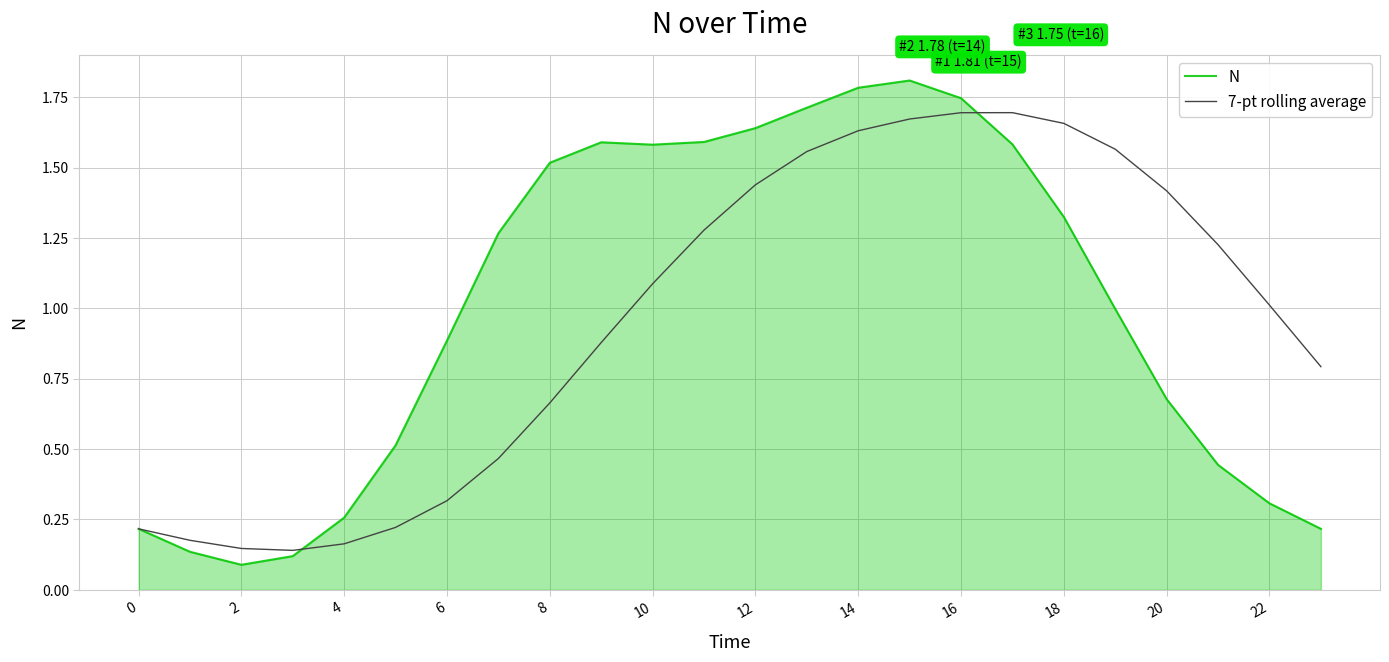

How many values in the 7-pt rolling average series exceed 1?

13